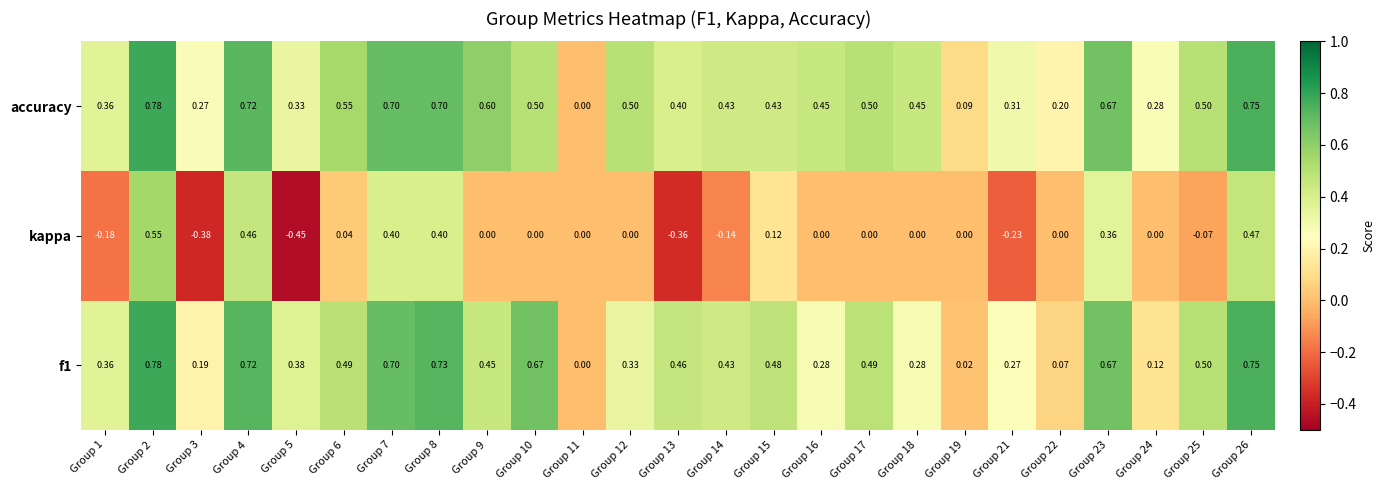

Which series has the largest range (max minus min)?

kappa